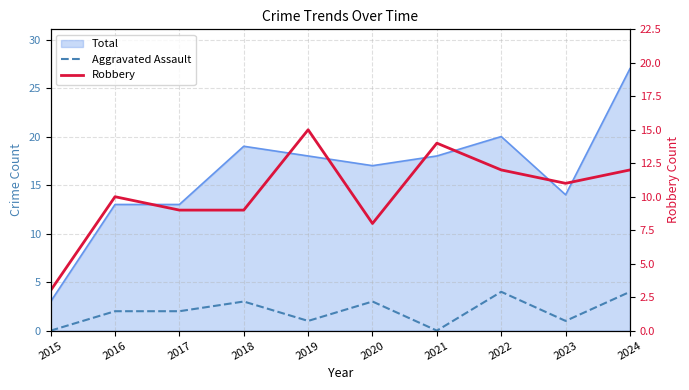

What is the average value of the Robbery series?

10